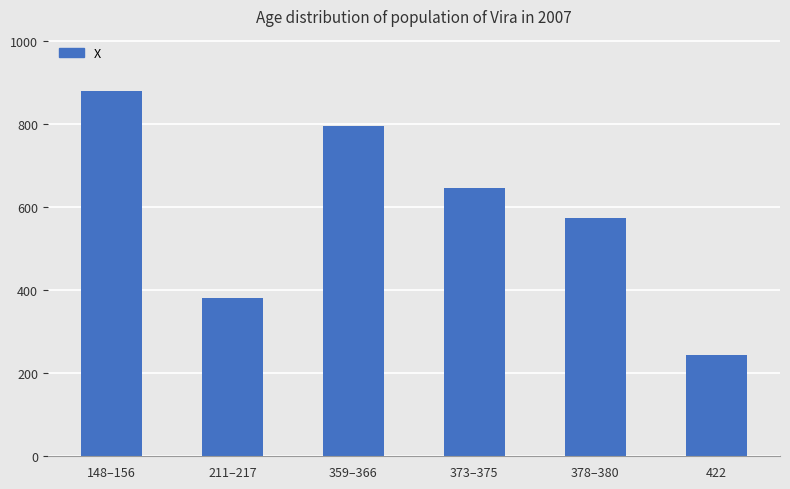

Does the chart contain stacked bars?

No